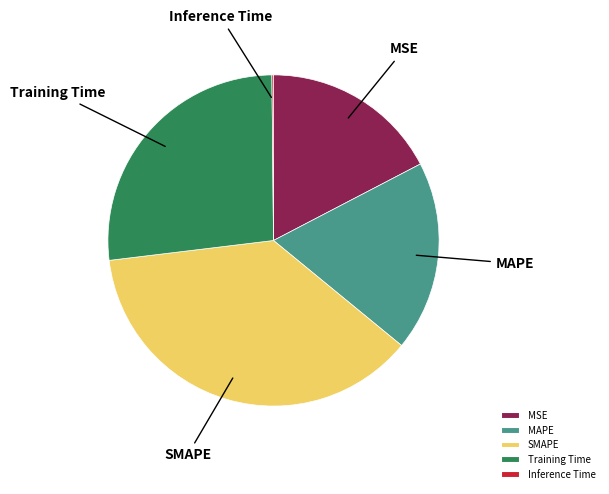

Which slice is the largest?

SMAPE